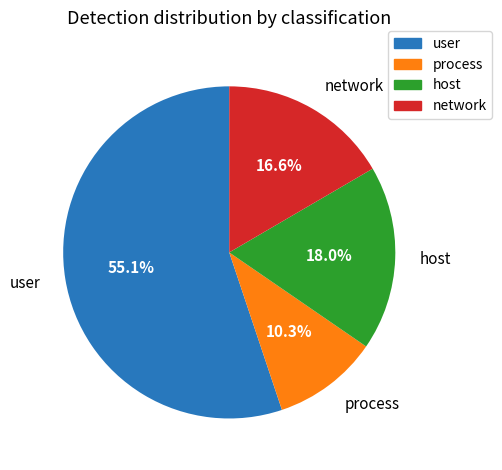

To the nearest percent, what portion does user represent?

55%